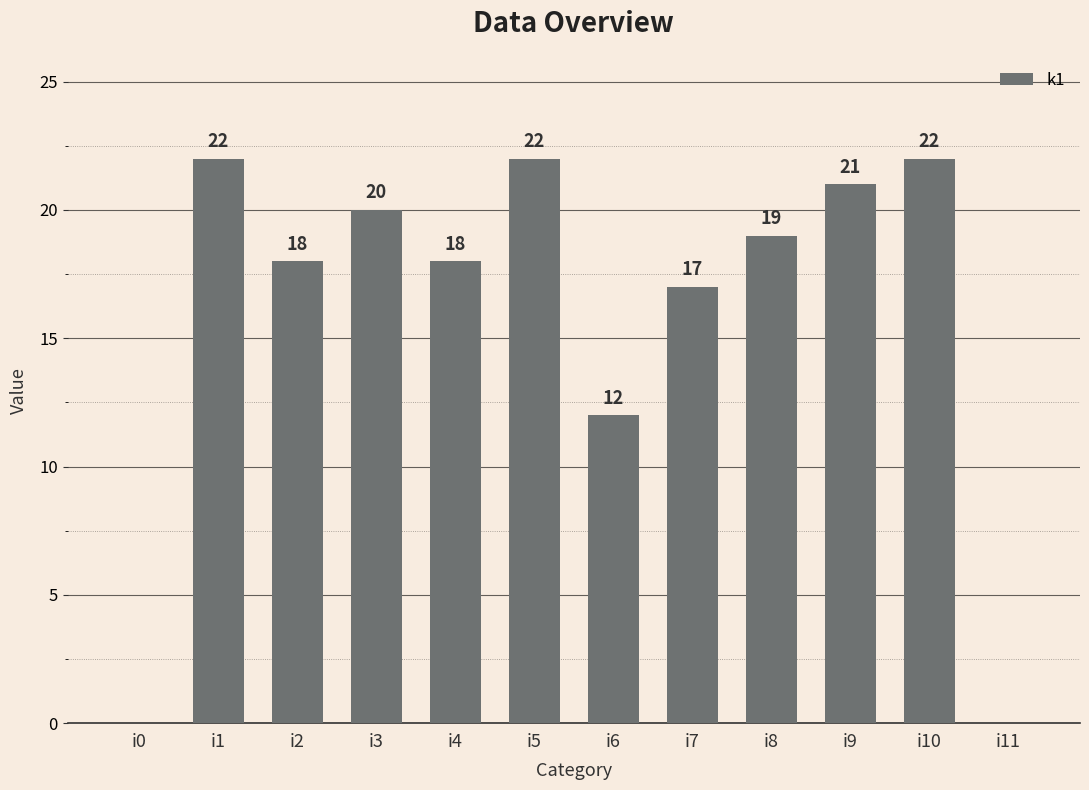

How many values are above zero?

10